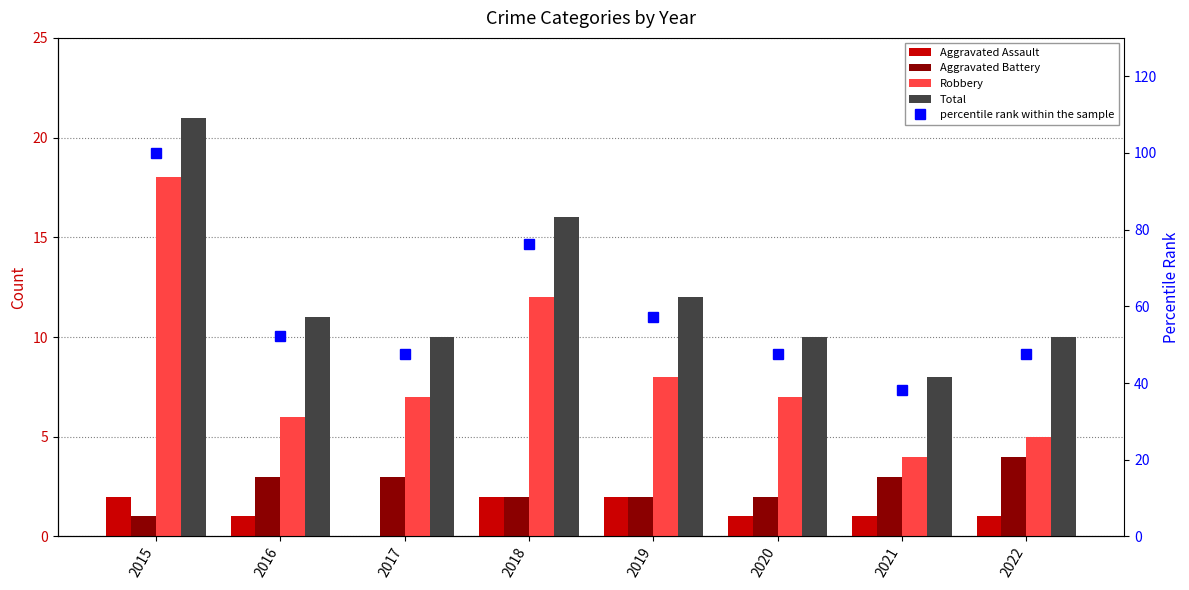

At which category is the sum across all series the highest?

2015